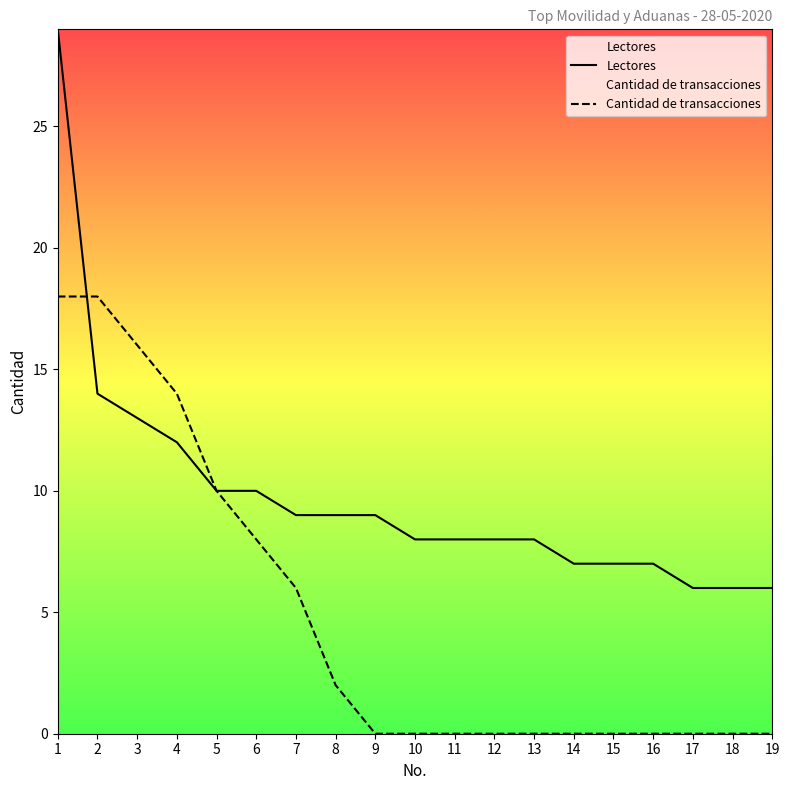

Where is Lectores nearest to the value 17?

2